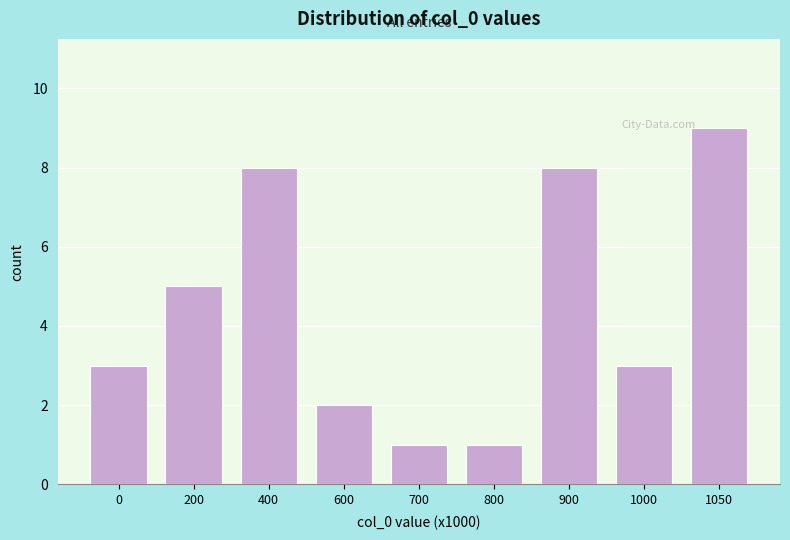

Reading right to left, extract all data points from this chart.

1050=9	1000=3	900=8	800=1	700=1	600=2	400=8	200=5	0=3